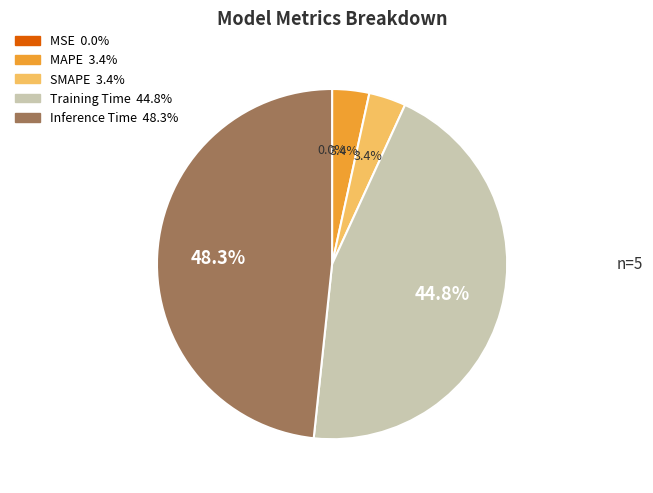

Is there a majority slice in this chart?

No